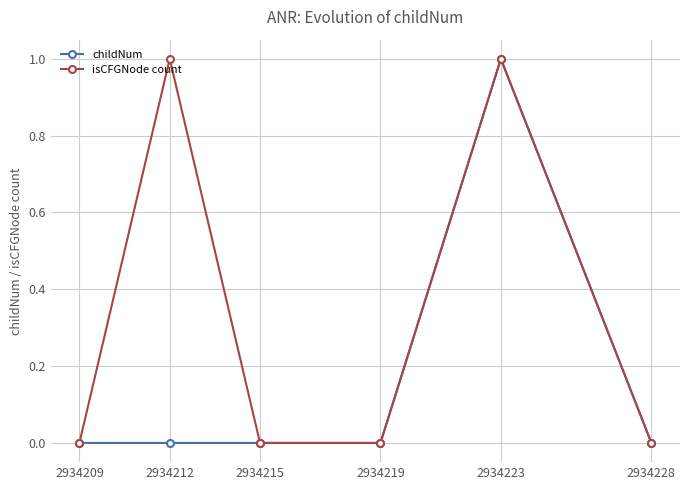

What is the sum of all childNum values?

1